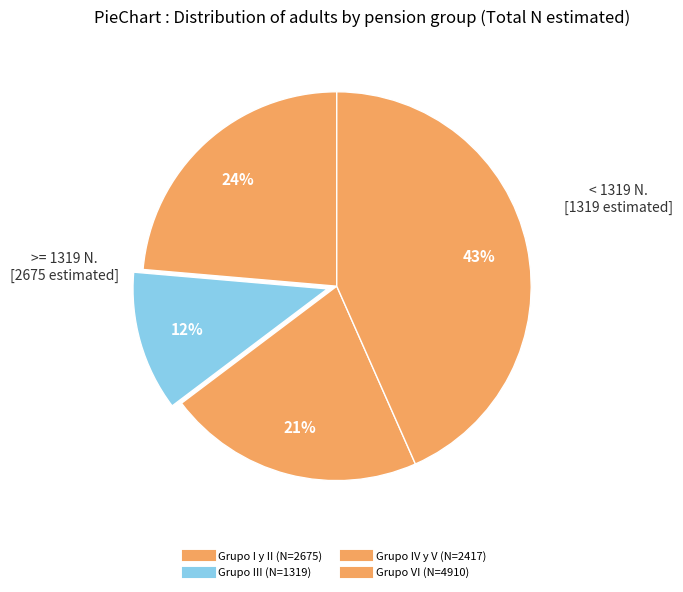

How many segments does this pie chart have?

4